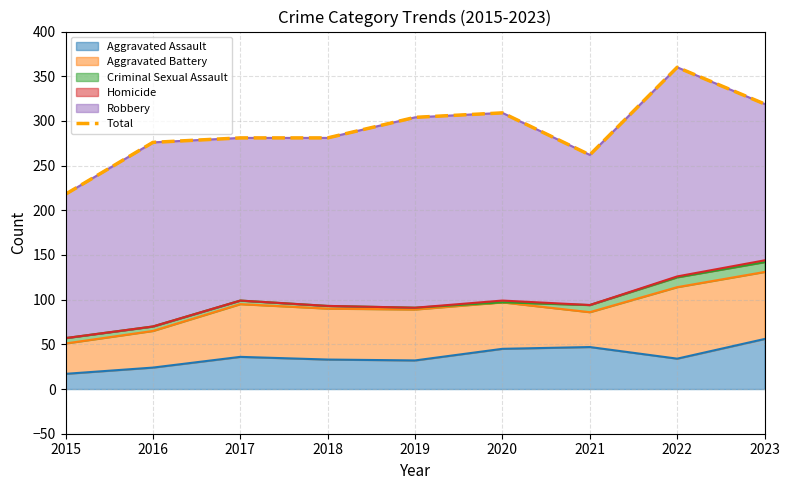

How many data points are less than 281?

3